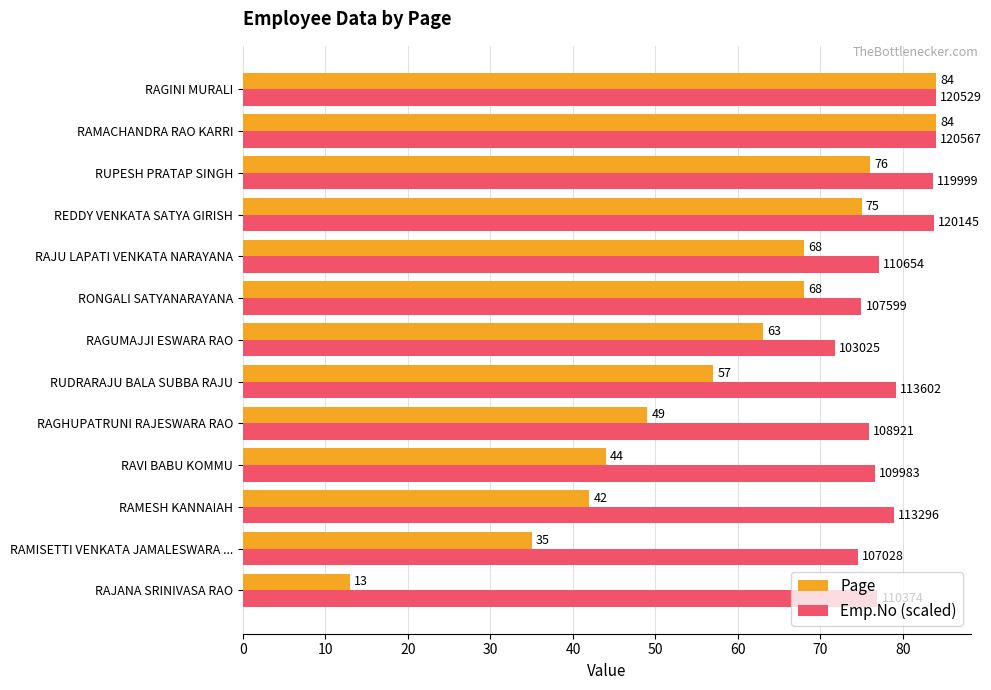

True or false: Emp.No (scaled) has a value of 49.1 at RUDRARAJU BALA SUBBA RAJU.

False